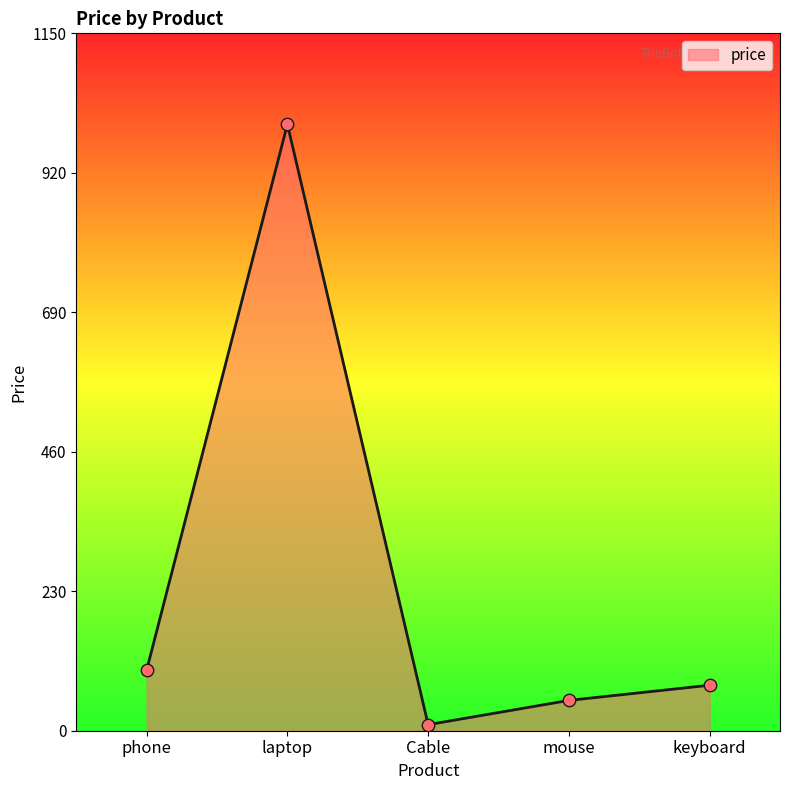

Approximately how many times larger is the value at keyboard compared to laptop?

0.1